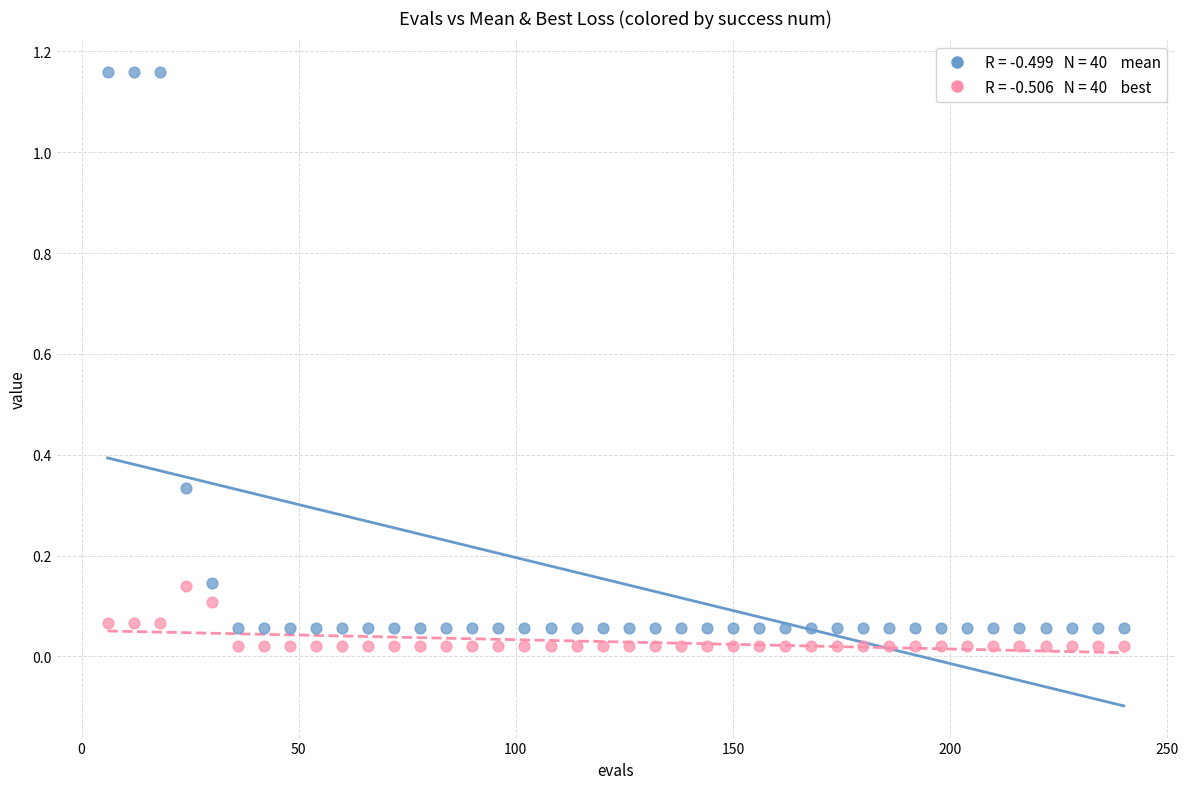

Across all data points, what is the range of Y values (max minus min)?

1.1